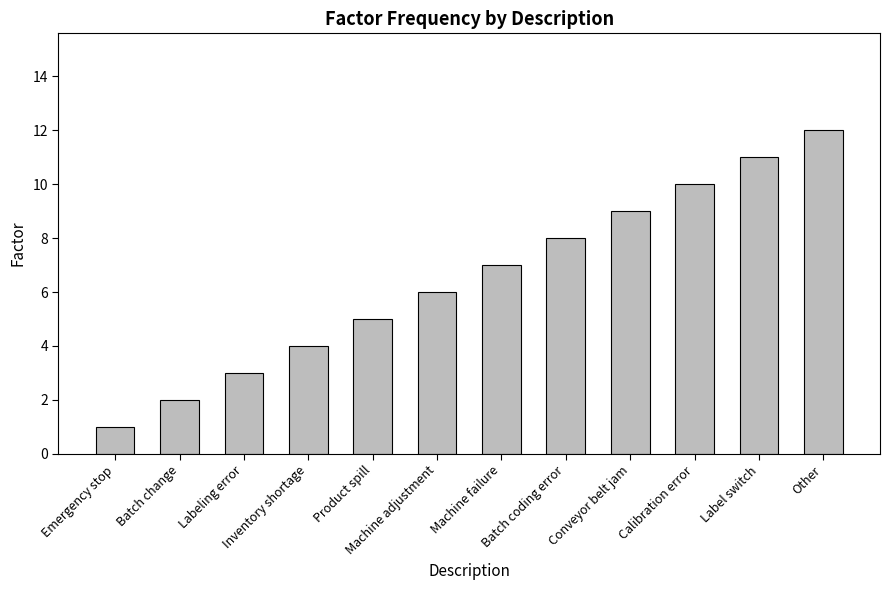

List the labels in order of value, largest first.

Other, Label switch, Calibration error, Conveyor belt jam, Batch coding error, Machine failure, Machine adjustment, Product spill, Inventory shortage, Labeling error, Batch change, Emergency stop